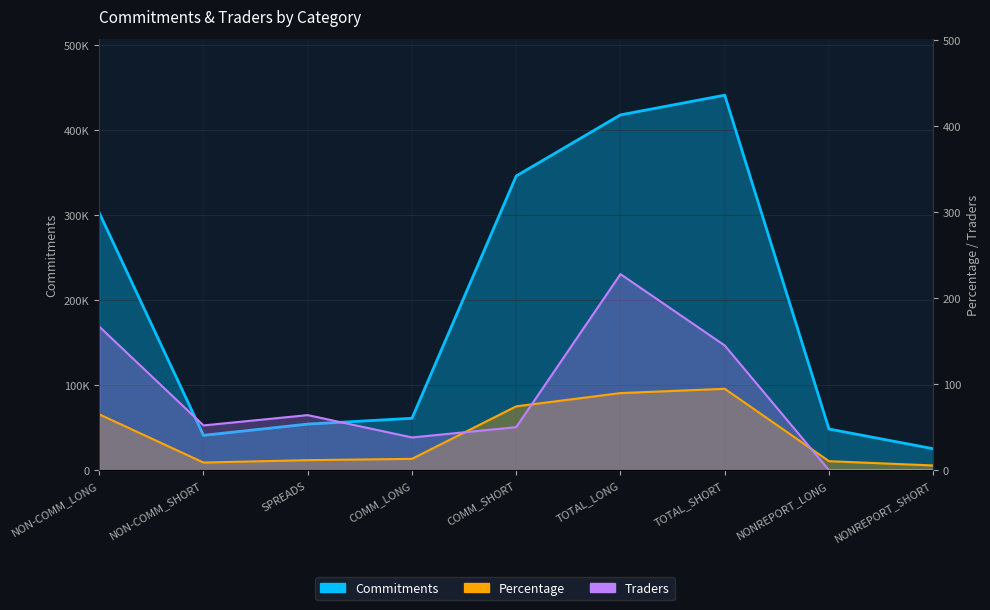

Reading left to right, list all the values displayed in this chart.

Commitments: NON-COMM_LONG=302978.0	NON-COMM_SHORT=40937.0	SPREADS=54193.0	COMM_LONG=61012.0	COMM_SHORT=346245.0	TOTAL_LONG=418183.0	TOTAL_SHORT=441375.0	NONREPORT_LONG=48388.0	NONREPORT_SHORT=25196.0
Percentage: NON-COMM_LONG=64.9	NON-COMM_SHORT=8.8	SPREADS=11.6	COMM_LONG=13.1	COMM_SHORT=74.2	TOTAL_LONG=89.6	TOTAL_SHORT=94.6	NONREPORT_LONG=10.4	NONREPORT_SHORT=5.4
Traders: NON-COMM_LONG=167.0	NON-COMM_SHORT=52.0	SPREADS=64.0	COMM_LONG=38.0	COMM_SHORT=50.0	TOTAL_LONG=228.0	TOTAL_SHORT=145.0	NONREPORT_LONG=0.0	NONREPORT_SHORT=0.0